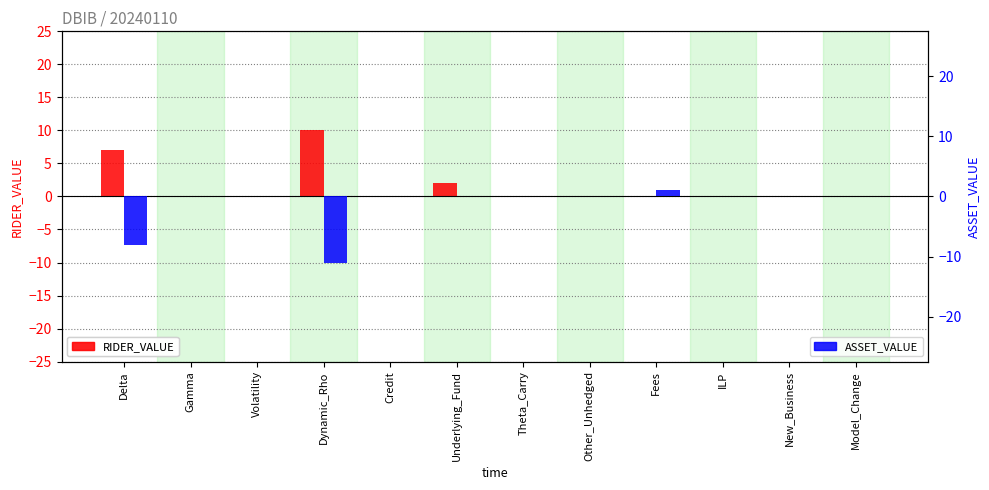

What is the label of the 5th bar from the right?

Other_Unhedged